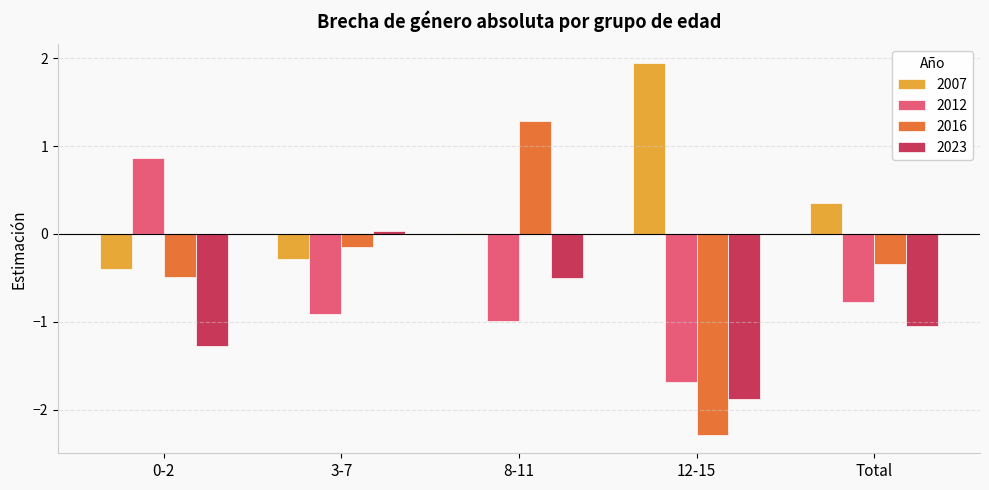

Is the value of 2007 at Total greater than the value of 2012 at 0-2?

No